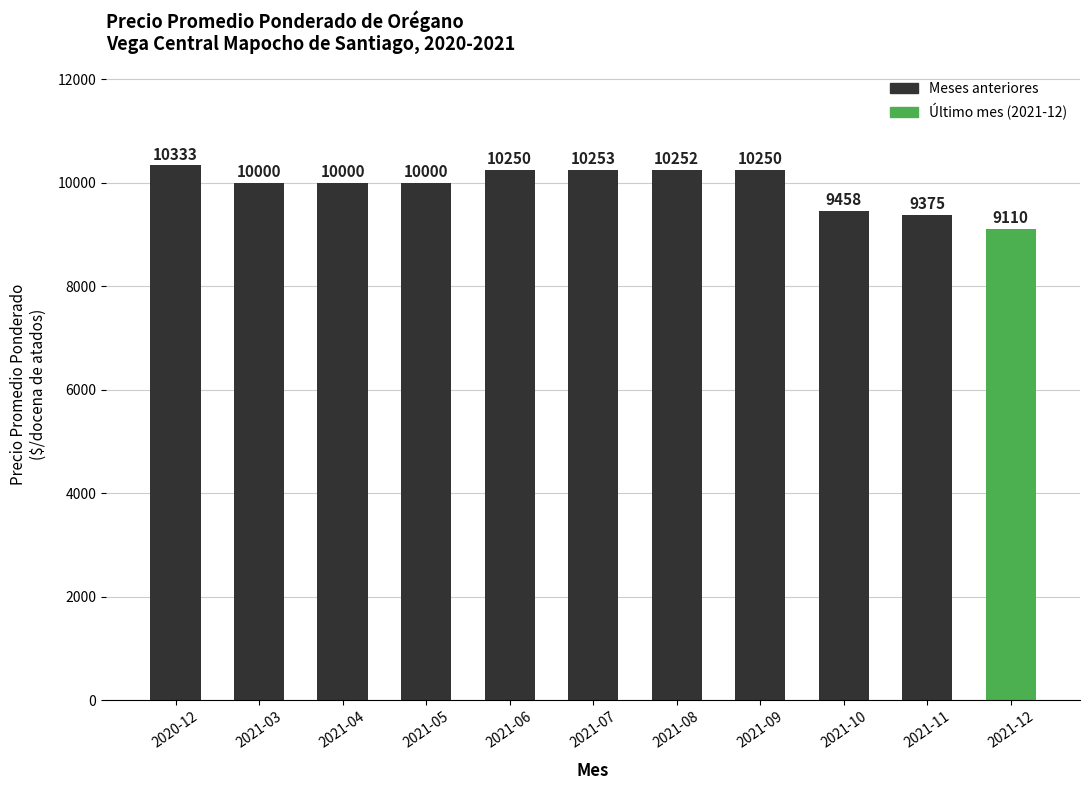

At which label does the data first exceed 10000?

2020-12